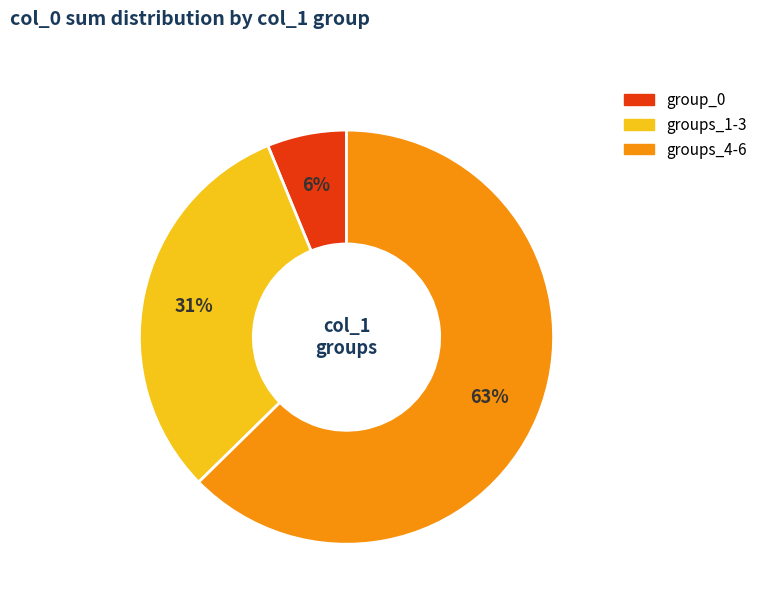

Is there any slice that represents more than half of the pie?

Yes